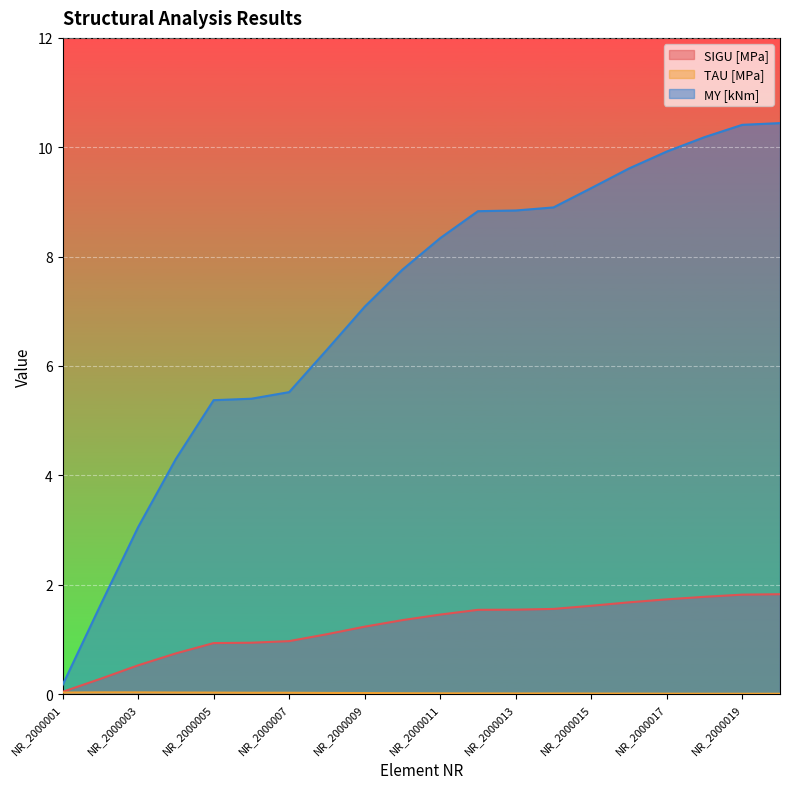

True or false: SIGU [MPa] and MY [kNm] intersect in this chart.

False